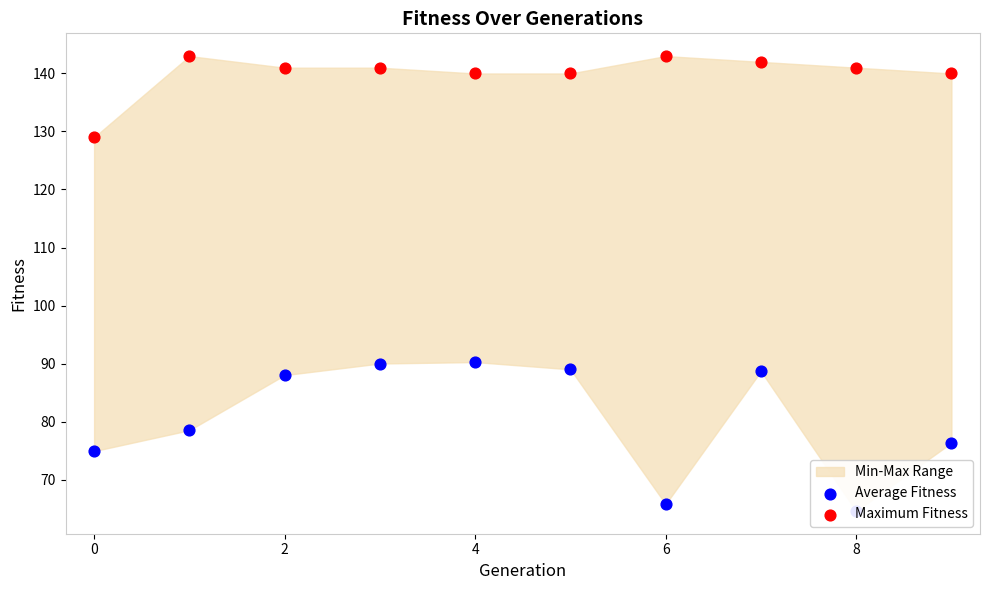

Which series has the largest Y range (max minus min)?

Average Fitness